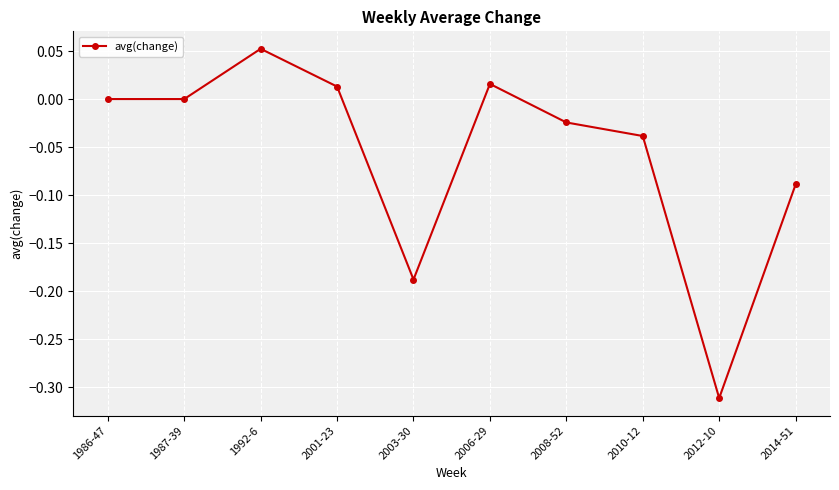

At which category does the data reach its first local peak?

1992-6